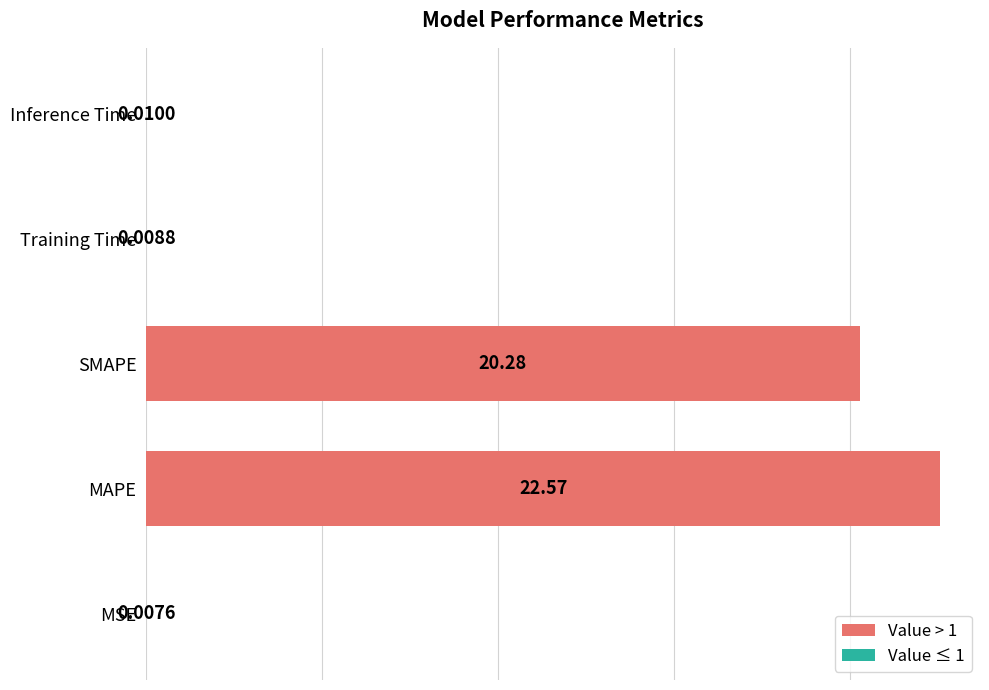

Where is the data nearest to the value 11?

SMAPE